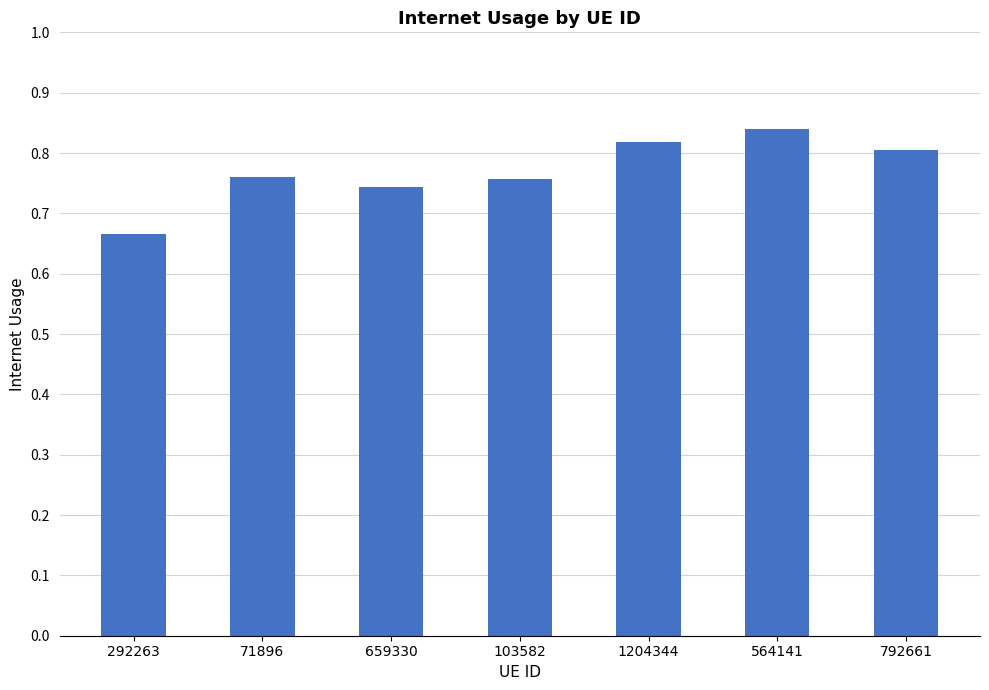

Where is the data nearest to the value 0?

292263